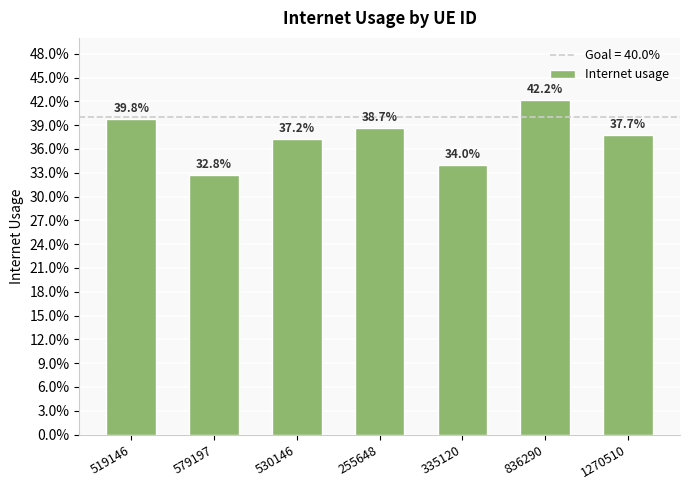

Does the chart contain any negative values?

No